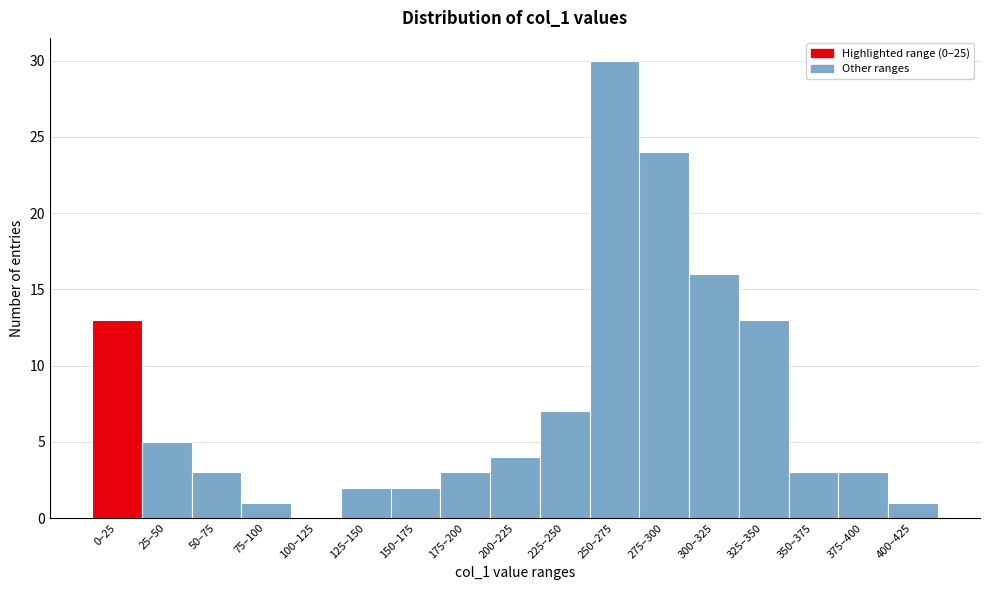

Reading right to left, list all the values displayed in this chart.

400–425=1	375–400=3	350–375=3	325–350=13	300–325=16	275–300=24	250–275=30	225–250=7	200–225=4	175–200=3	150–175=2	125–150=2	100–125=0	75–100=1	50–75=3	25–50=5	0–25=13